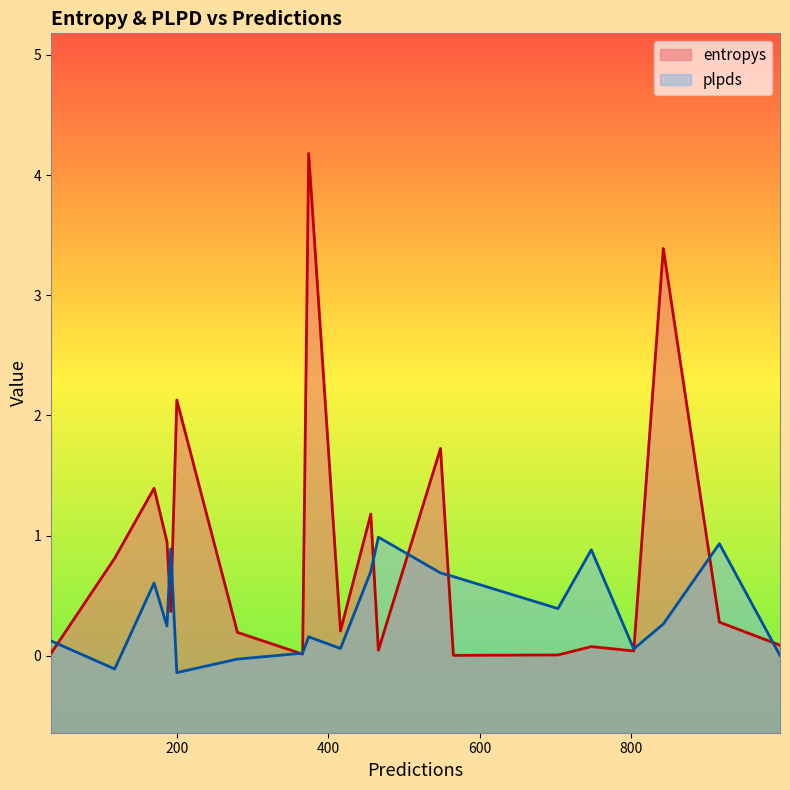

Which series has the widest spread of values?

entropys